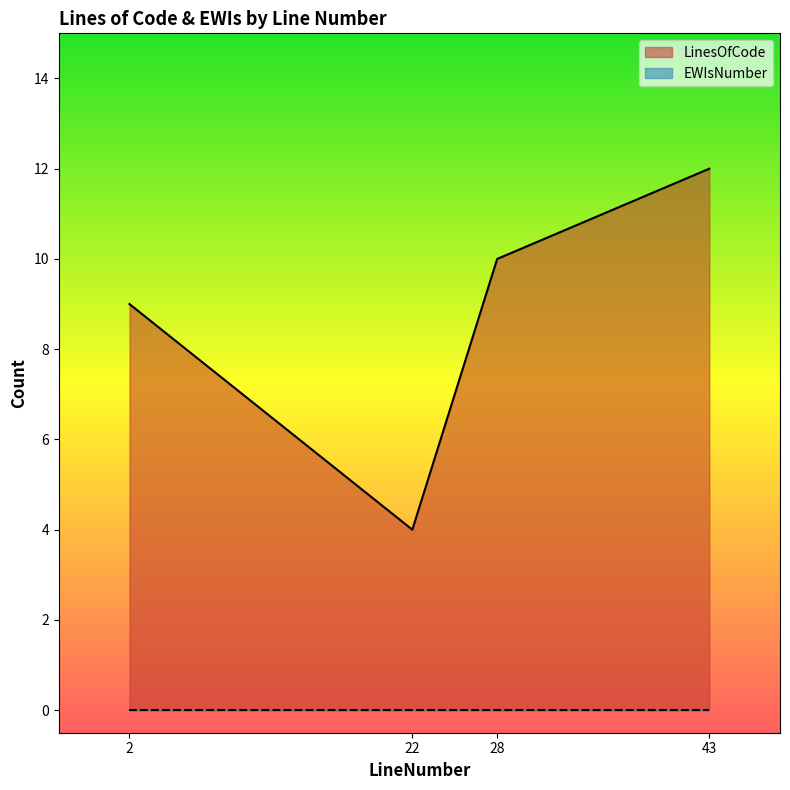

Reading right to left, what are all the values shown in this chart?

12	10	4	9